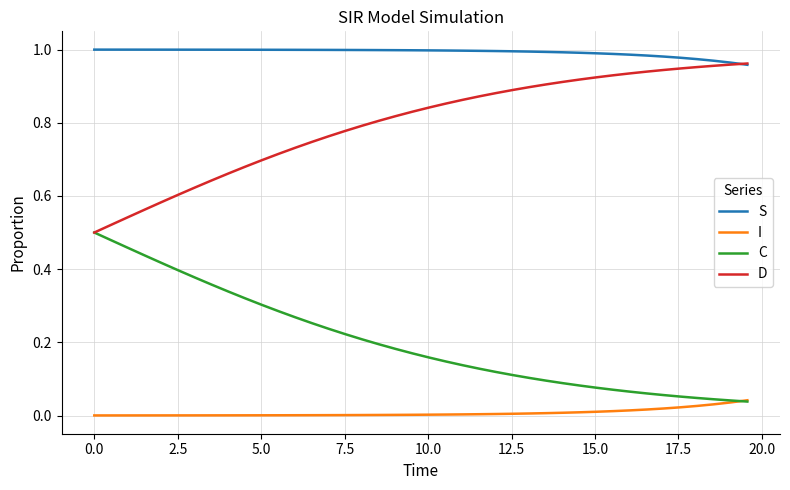

At how many categories does at least one series exceed 0?

40